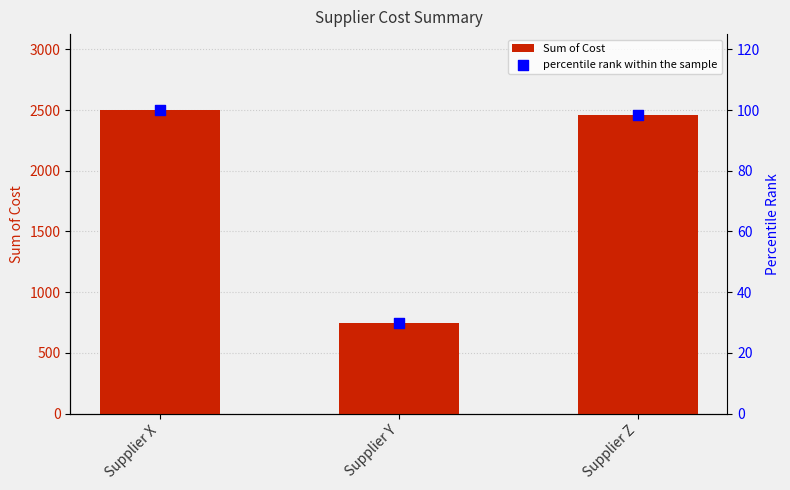

Which series contains the lowest Y value?

percentile rank within the sample